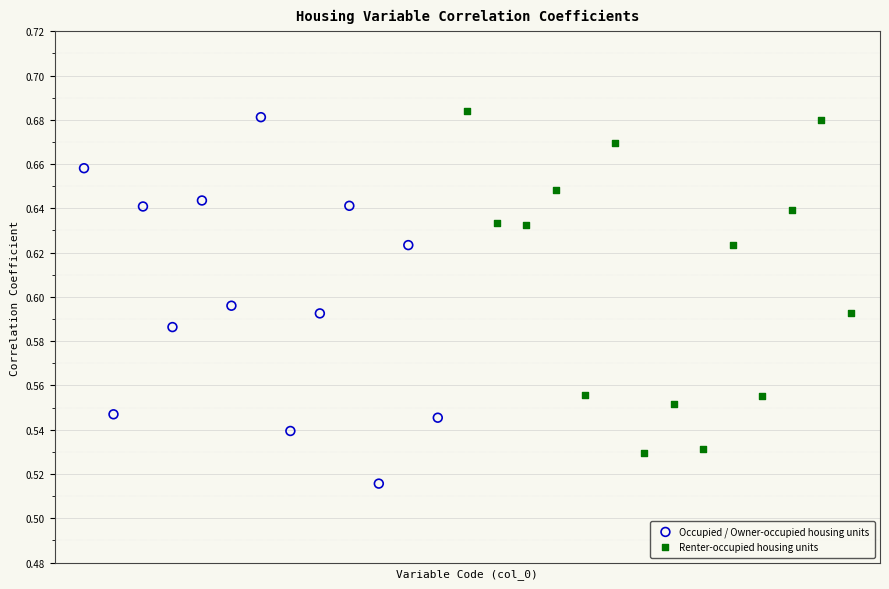

What are all the series names shown in the legend?

Occupied / Owner-occupied housing units, Renter-occupied housing units